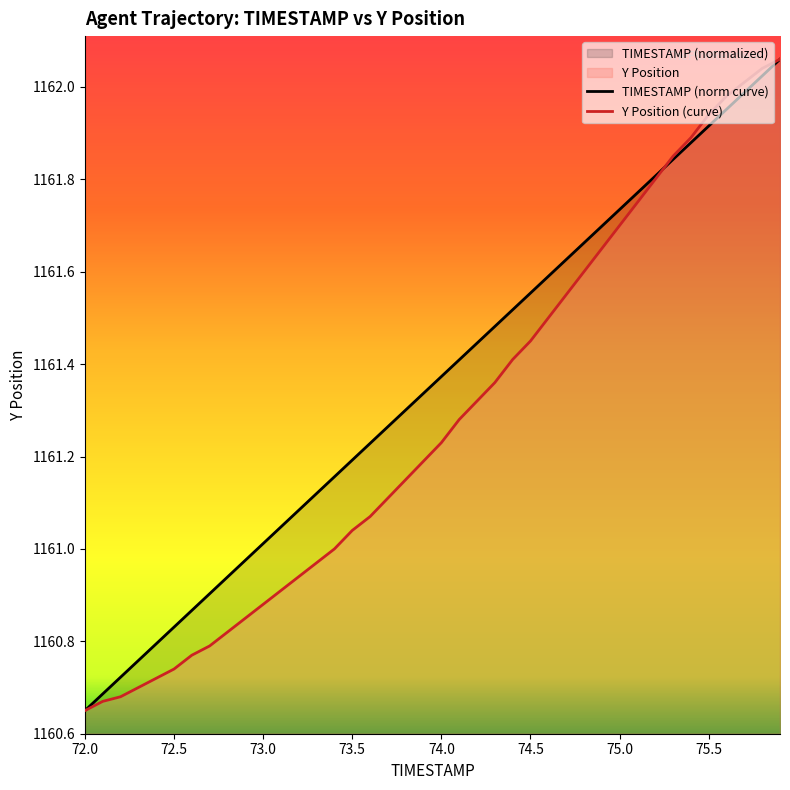

Reading left to right, list all the values displayed in this chart.

TIMESTAMP (norm curve): 1160.7	1160.7	1160.7	1160.8	1160.8	1160.8	1160.9	1160.9	1160.9	1161.0	1161.0	1161.0	1161.1	1161.1	1161.2	1161.2	1161.2	1161.3	1161.3	1161.3	1161.4	1161.4	1161.4	1161.5	1161.5	1161.6	1161.6	1161.6	1161.7	1161.7	1161.7	1161.8	1161.8	1161.8	1161.9	1161.9	1162.0	1162.0	1162.0	1162.1
Y Position (curve): 1160.7	1160.7	1160.7	1160.7	1160.7	1160.7	1160.8	1160.8	1160.8	1160.8	1160.9	1160.9	1160.9	1161.0	1161.0	1161.0	1161.1	1161.1	1161.2	1161.2	1161.2	1161.3	1161.3	1161.4	1161.4	1161.5	1161.5	1161.5	1161.6	1161.7	1161.7	1161.8	1161.8	1161.8	1161.9	1161.9	1162.0	1162.0	1162.0	1162.1